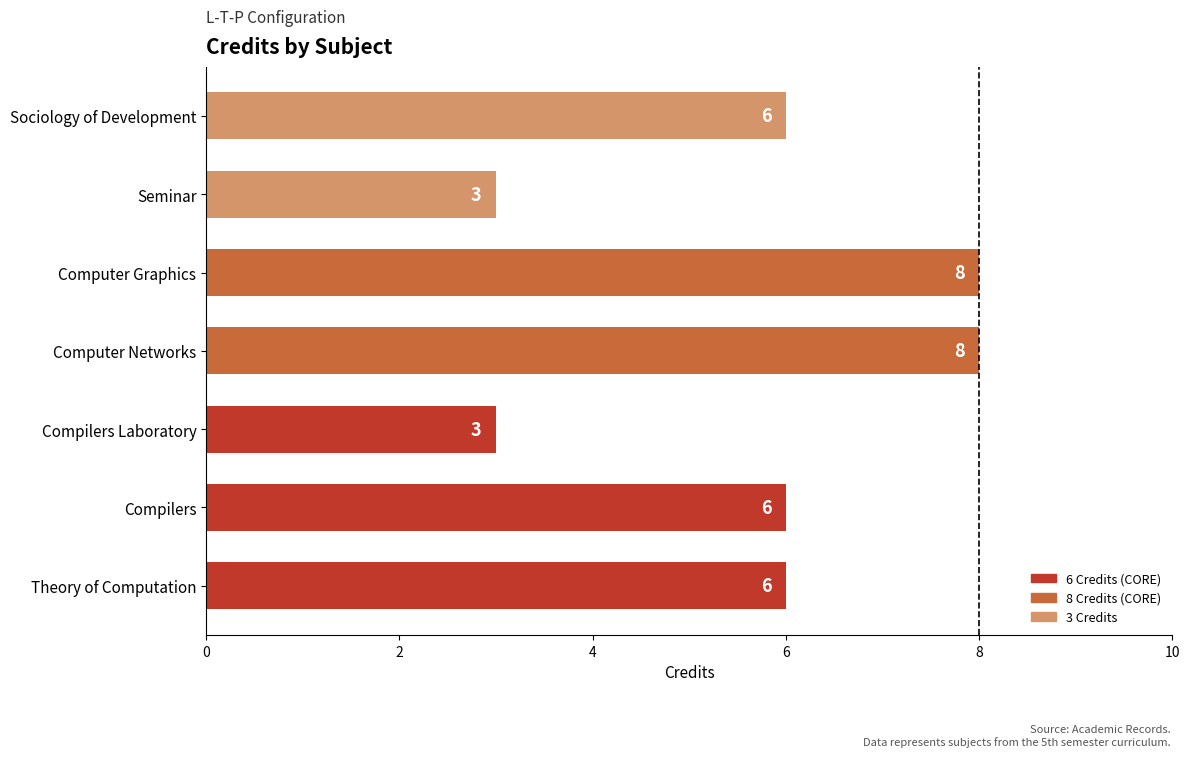

Which has a higher value, Theory of Computation or Seminar?

Theory of Computation